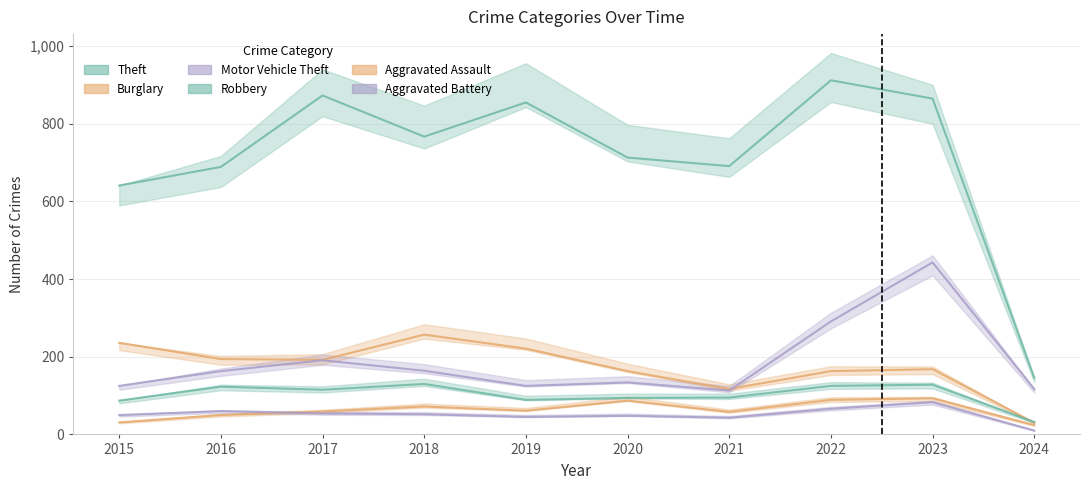

How many interior local valleys does the Theft series have?

2